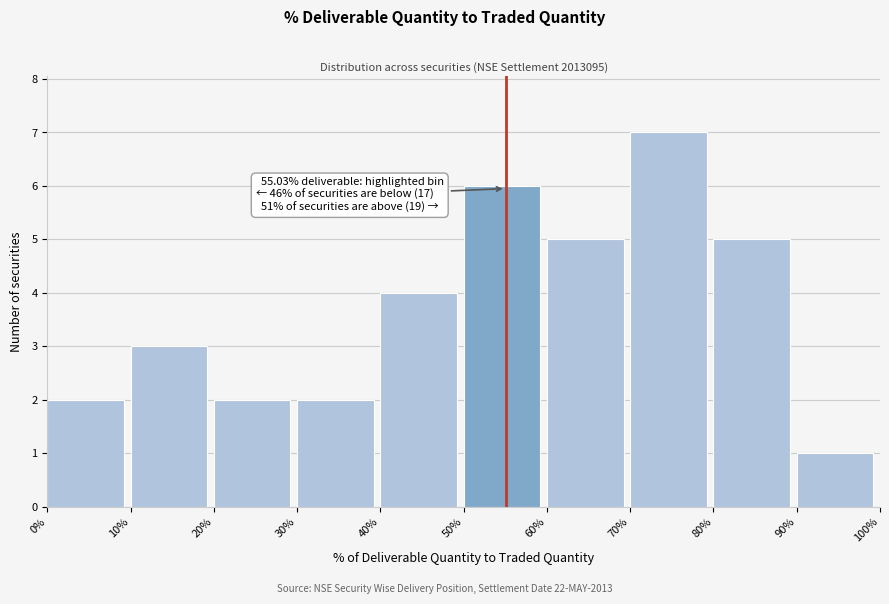

Over which range of the x-axis is the bar tallest?

70% to 80%